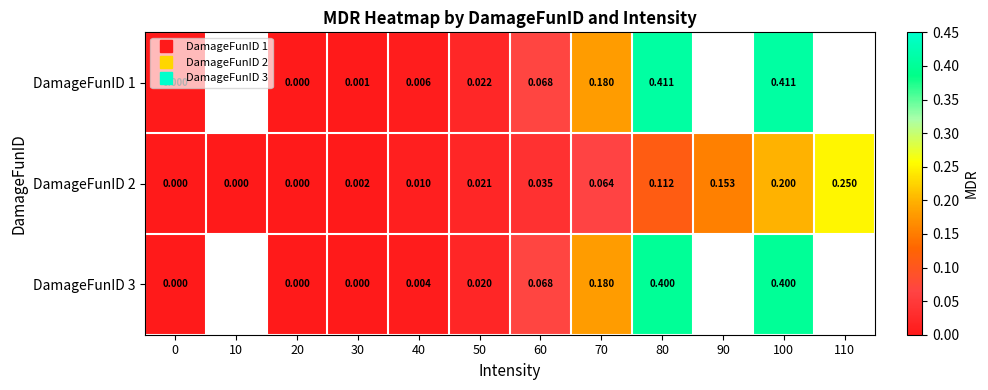

What is the maximum value for DamageFunID 2?

0.2